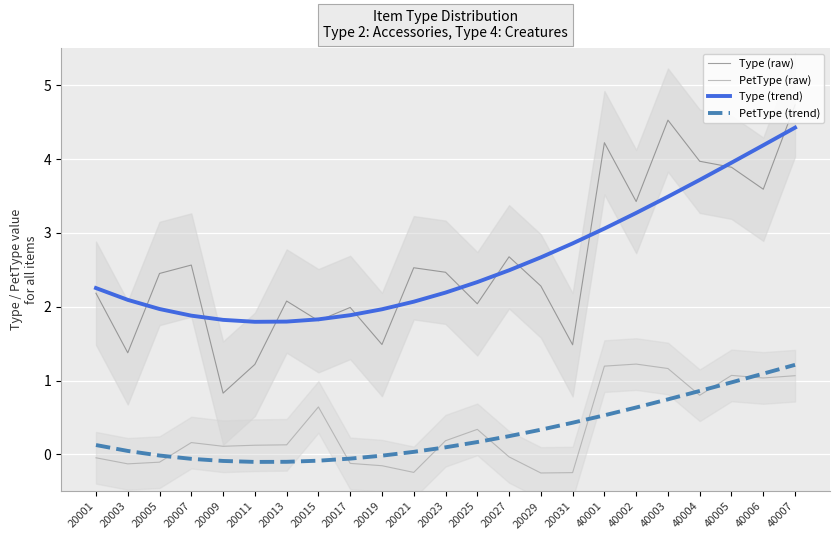

True or false: Type (trend) and PetType (raw) intersect in this chart.

False